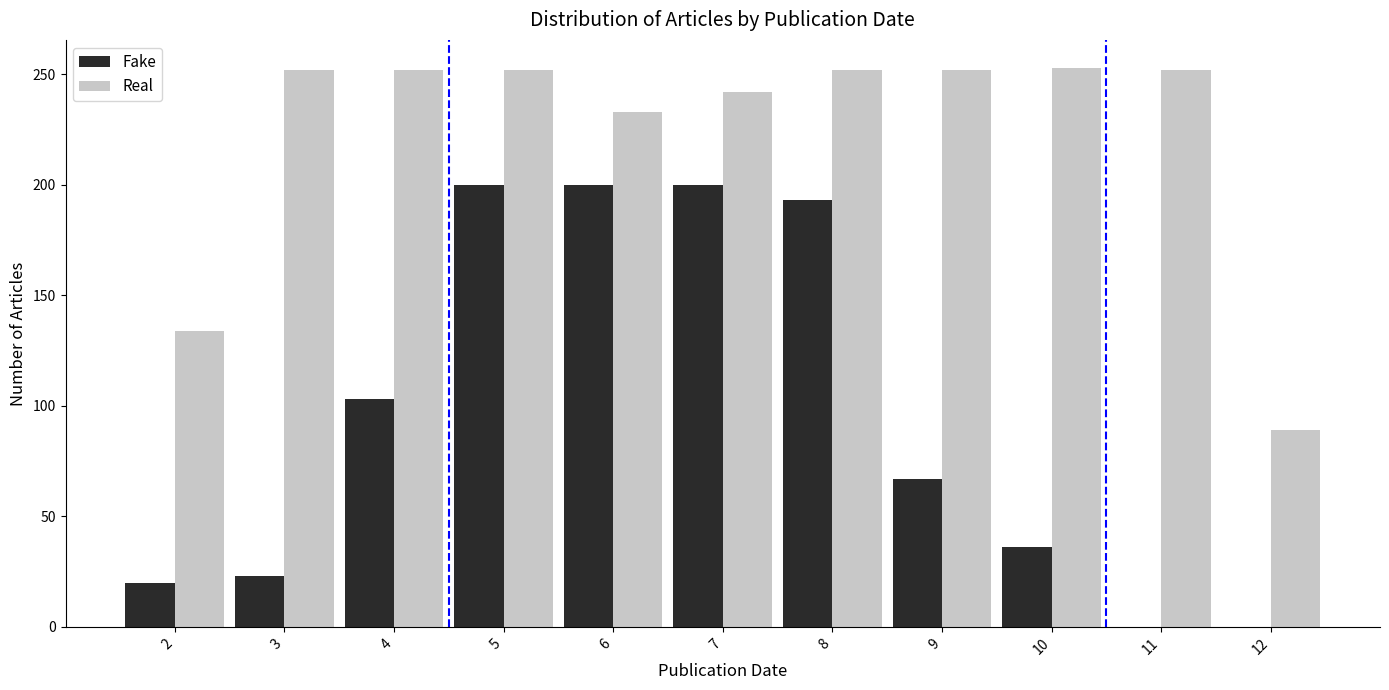

Is it true that Real equals 420 at 7?

False